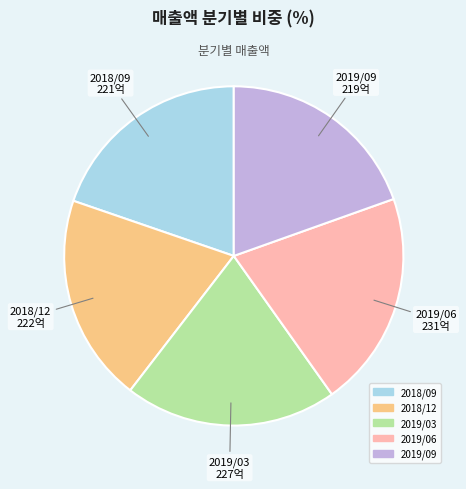

Does 2019/03 account for over 50% of the chart?

No